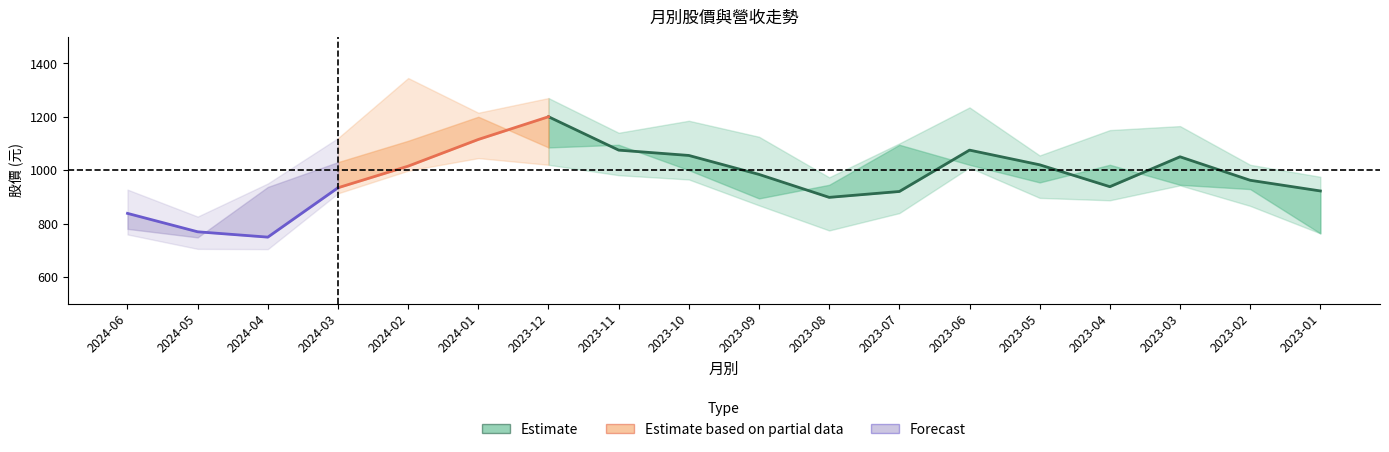

Is the value of 收盤 at 2023-03 greater than the value of 最高 at 2024-02?

No